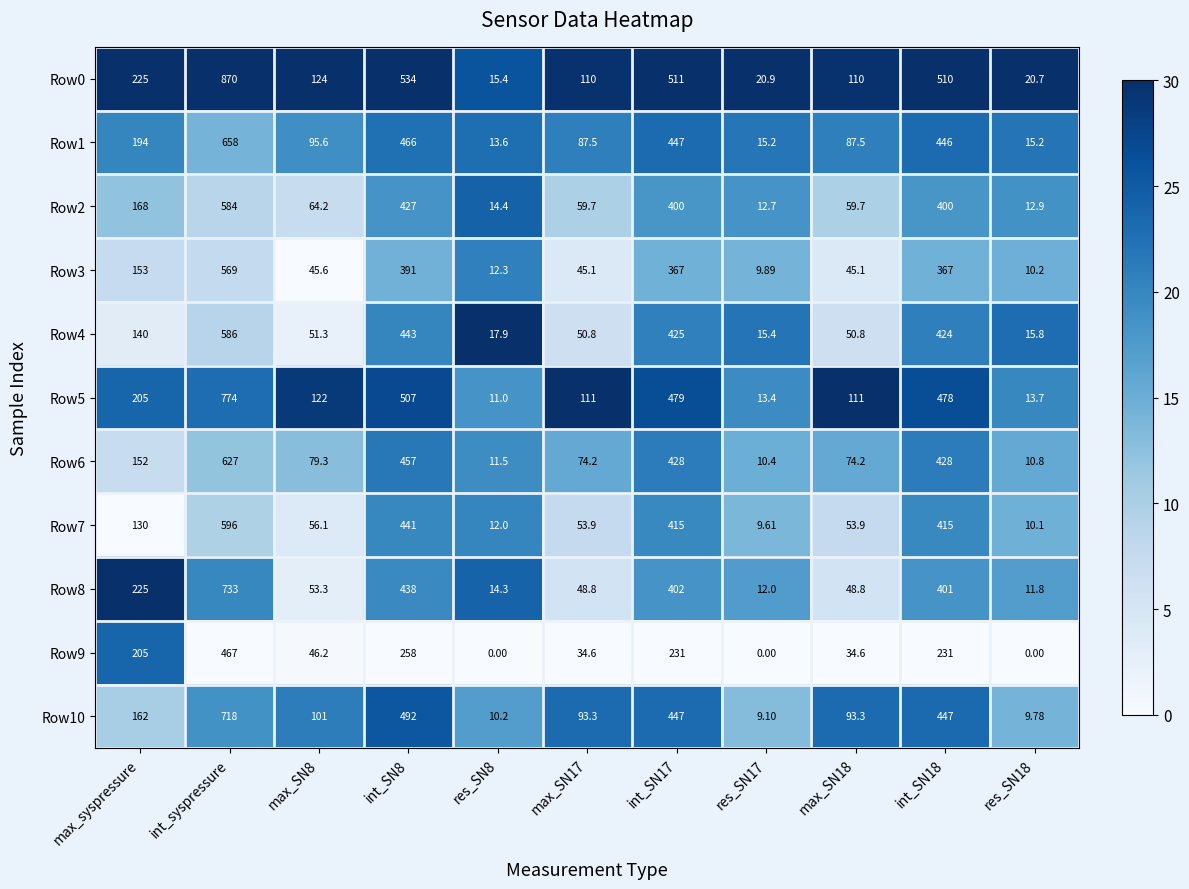

At which label does Row10 first exceed 101?

max_syspressure